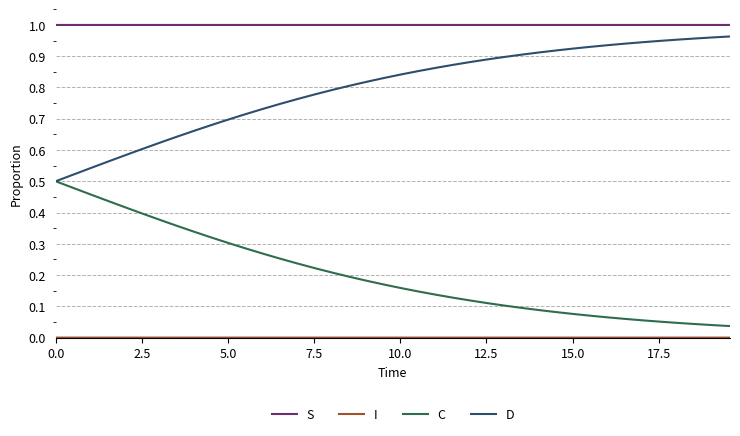

Which series has the largest total across all categories?

S